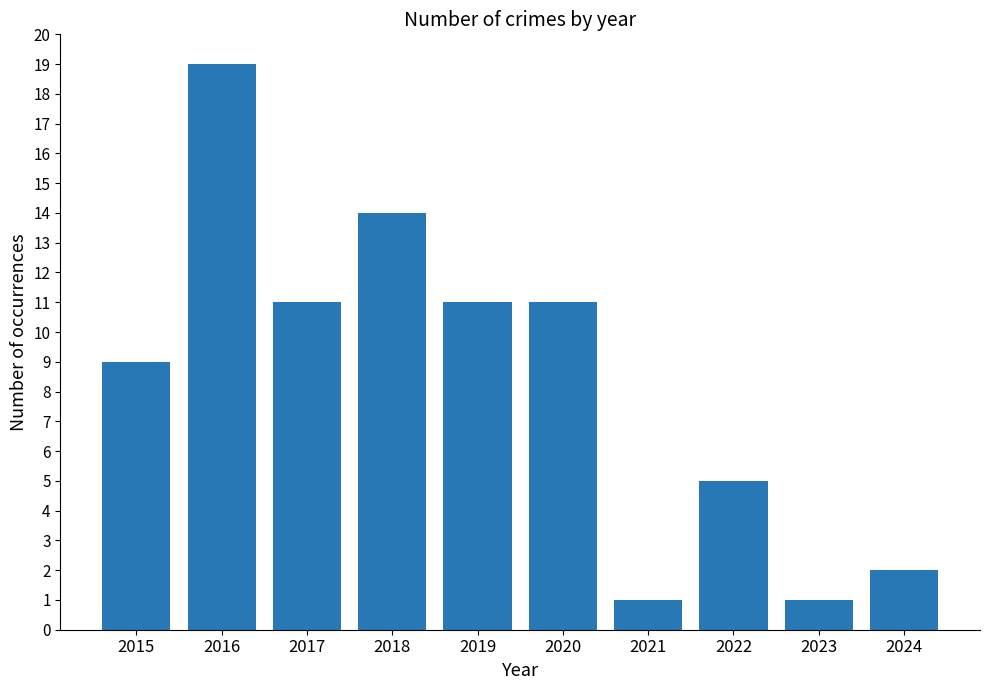

What is the difference between the maximum and minimum values?

18